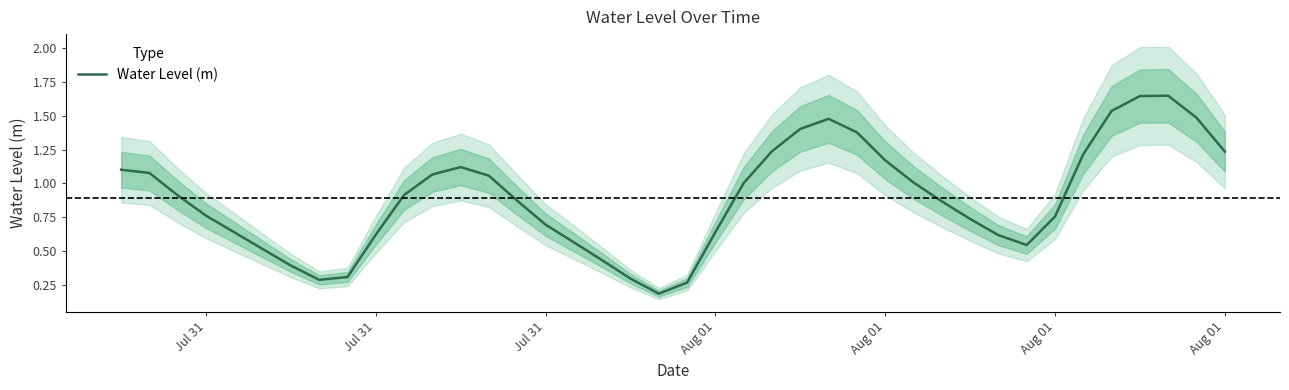

What is the difference between the second highest and minimum values?

1.5